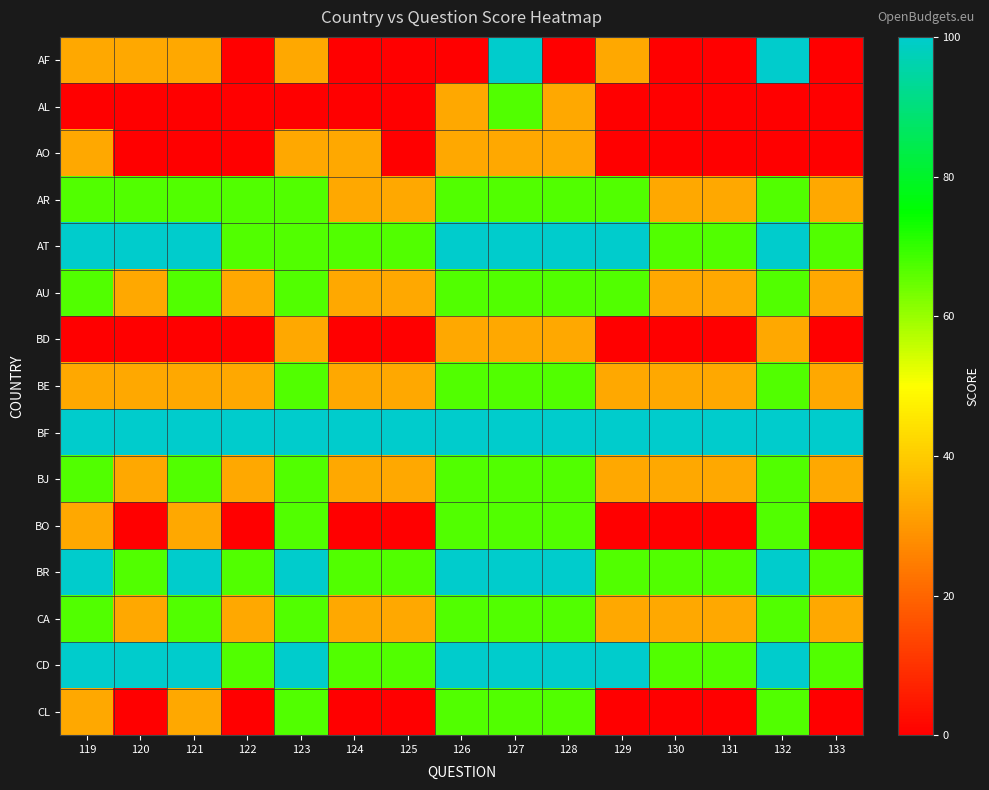

What is the difference between the highest and lowest values at 127?

67